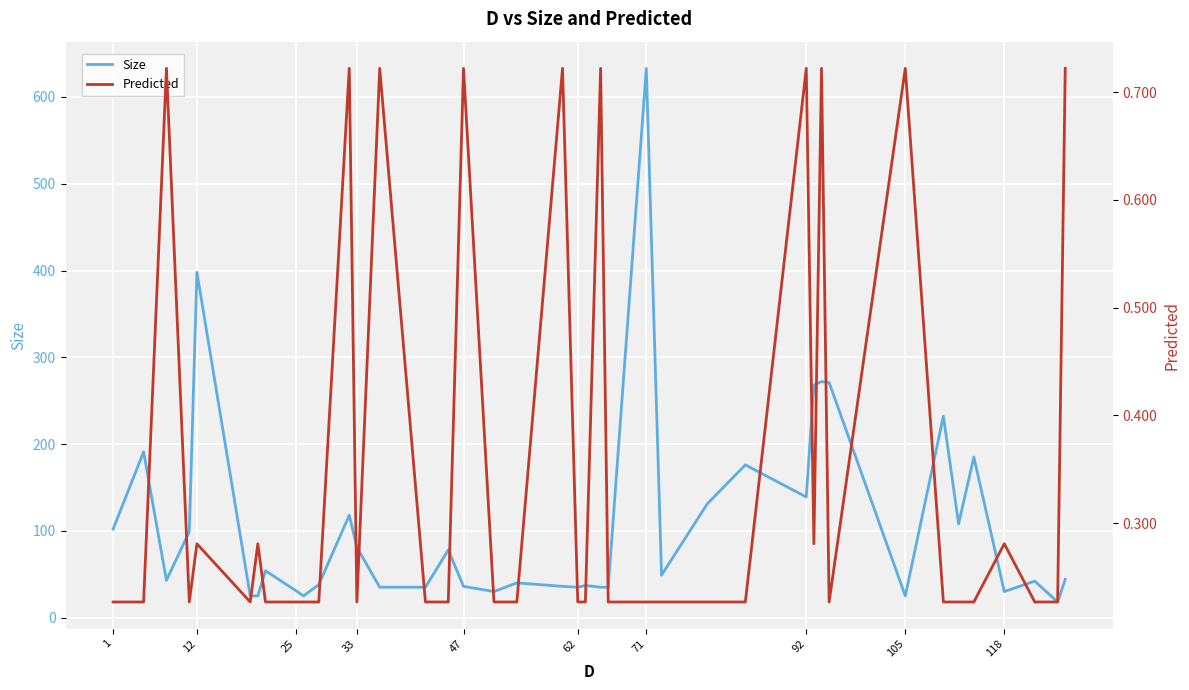

What is the sum of all Predicted values?

14.2